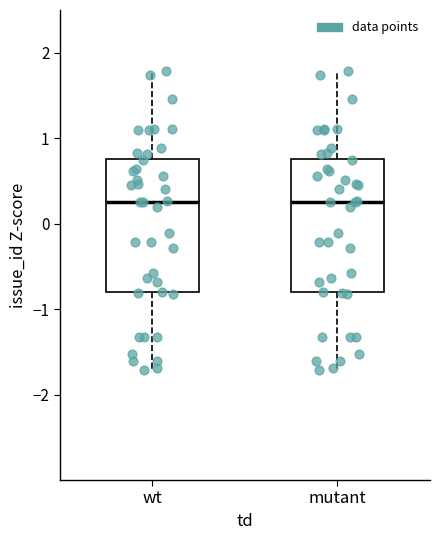

Where does the upper whisker of the box for mutant end on the y-axis? The values are not printed on the chart, so give them approximately, as read against the axis.

1.8